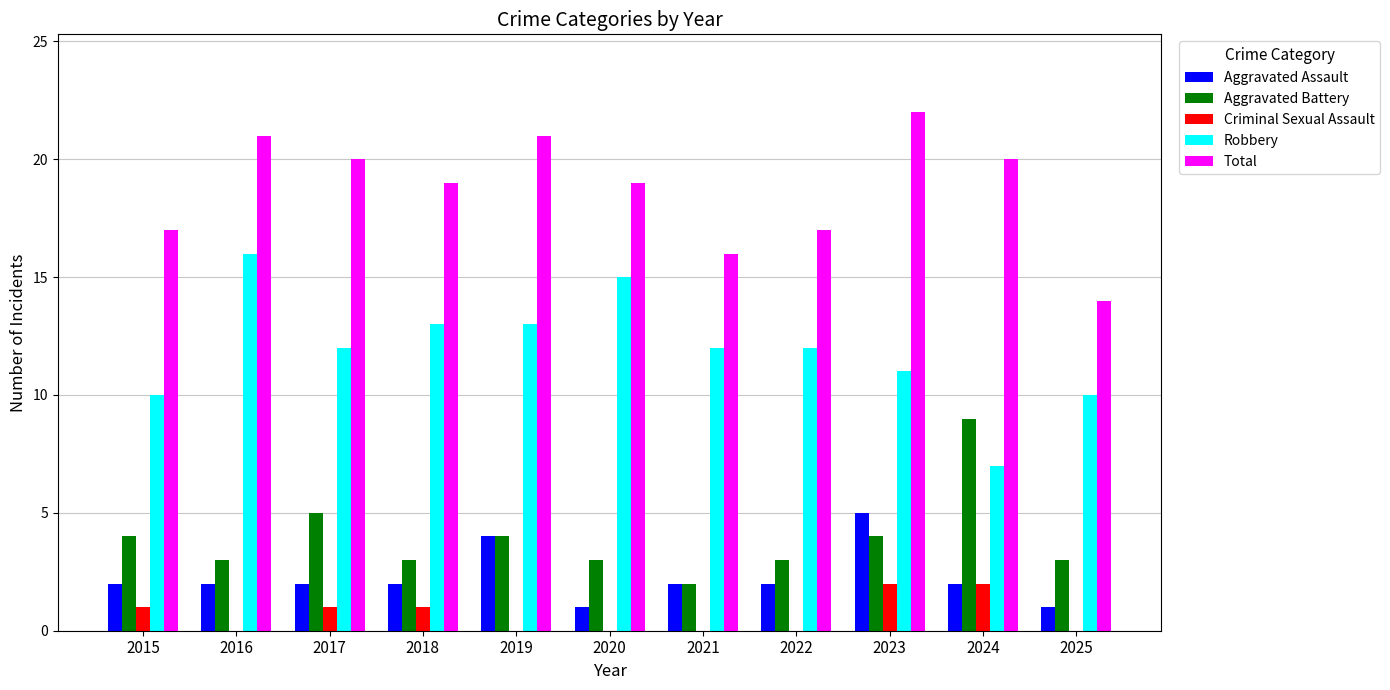

Which category has the highest value across all series?

2023